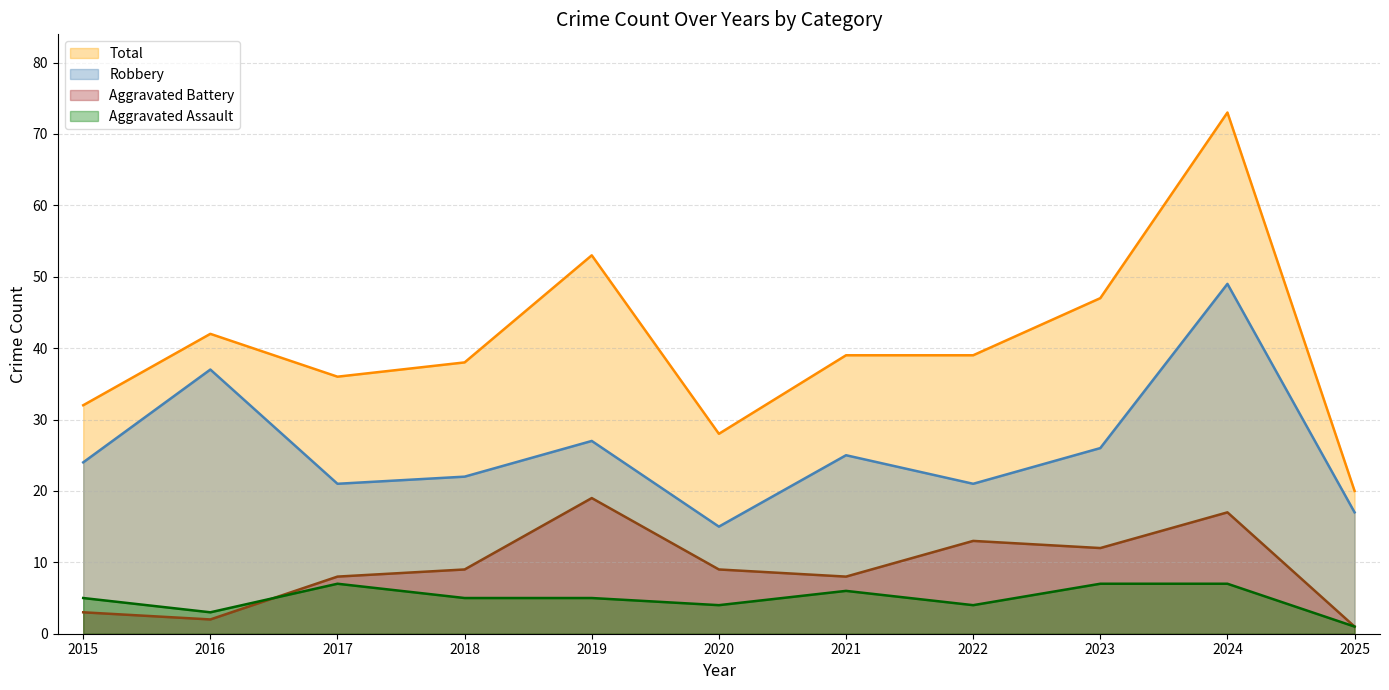

At which label does Robbery reach its minimum?

2020